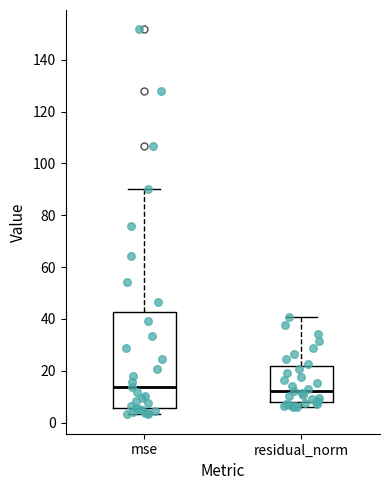

Where does the upper whisker of the box for residual_norm end on the y-axis? The values are not printed on the chart, so give them approximately, as read against the axis.

40